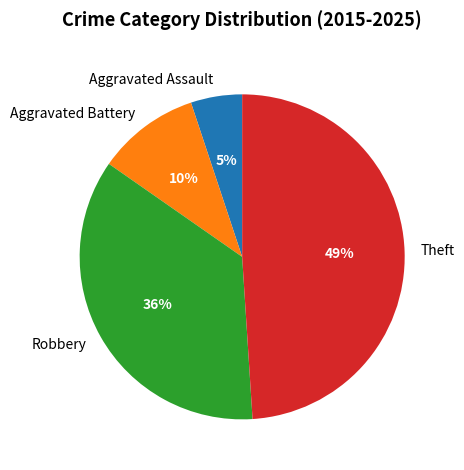

Is the sum of Aggravated Assault and Aggravated Battery greater than half?

No